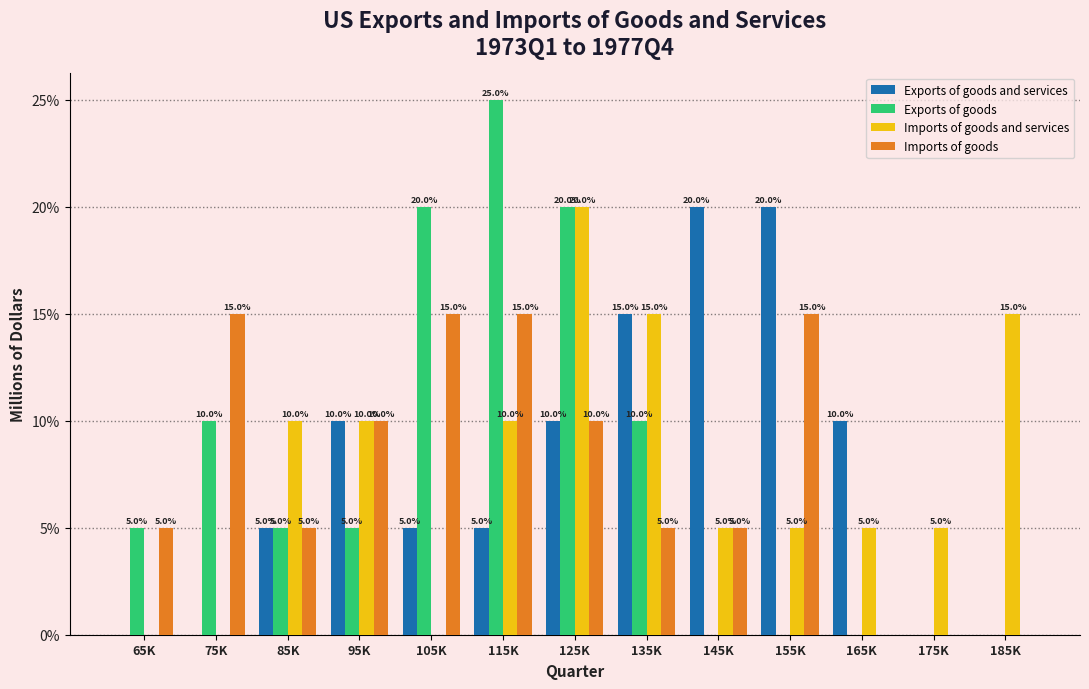

Reading left to right, transcribe all the data shown in this chart.

Exports of goods and services: 65K=0	75K=0	85K=5	95K=10	105K=5	115K=5	125K=10	135K=15	145K=20	155K=20	165K=10	175K=0	185K=0
Exports of goods: 65K=5	75K=10	85K=5	95K=5	105K=20	115K=25	125K=20	135K=10	145K=0	155K=0	165K=0	175K=0	185K=0
Imports of goods and services: 65K=0	75K=0	85K=10	95K=10	105K=0	115K=10	125K=20	135K=15	145K=5	155K=5	165K=5	175K=5	185K=15
Imports of goods: 65K=5	75K=15	85K=5	95K=10	105K=15	115K=15	125K=10	135K=5	145K=5	155K=15	165K=0	175K=0	185K=0